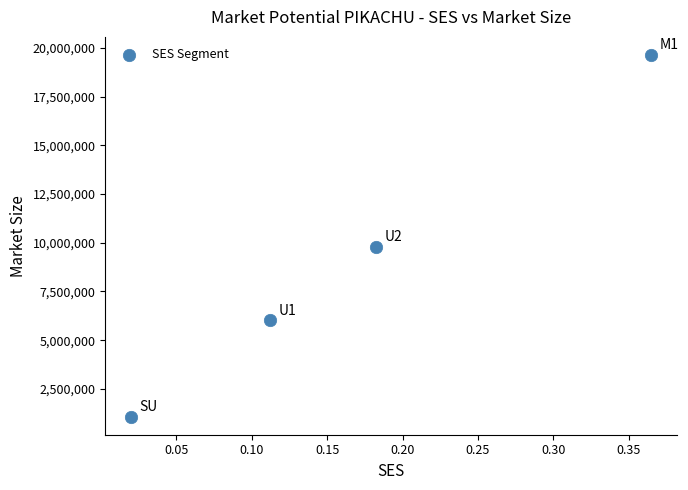

What is the range of X values (max minus min)?

0.3